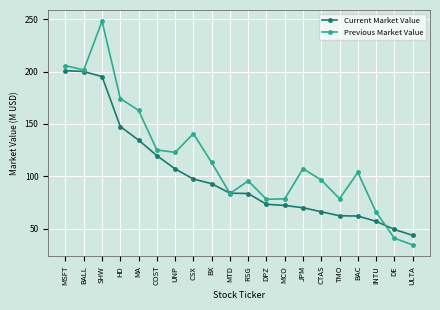

What is the difference between the second highest and second lowest values in the Current Market Value series?

150.8